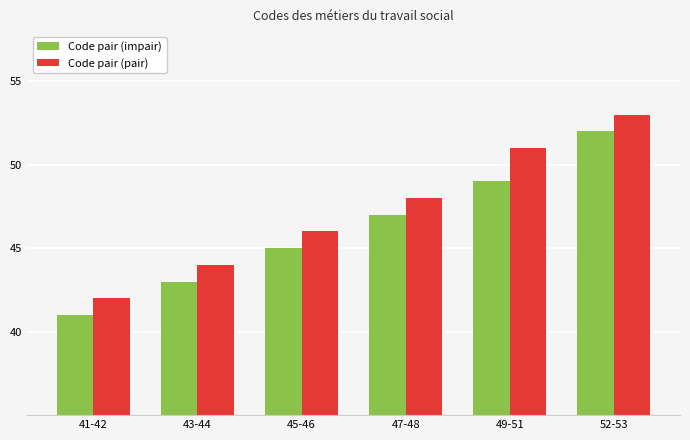

What is the difference between the maximum and minimum values in the Code pair (impair) series?

11